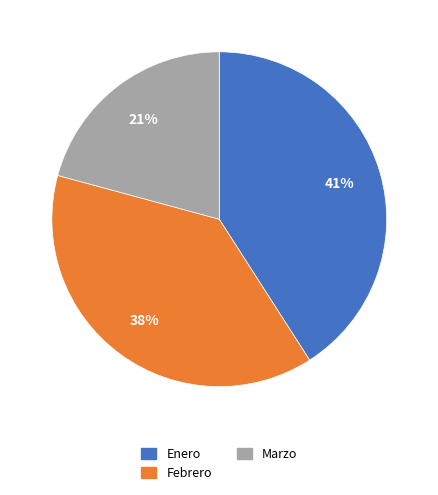

To the nearest percent, what is the average slice percentage?

33%